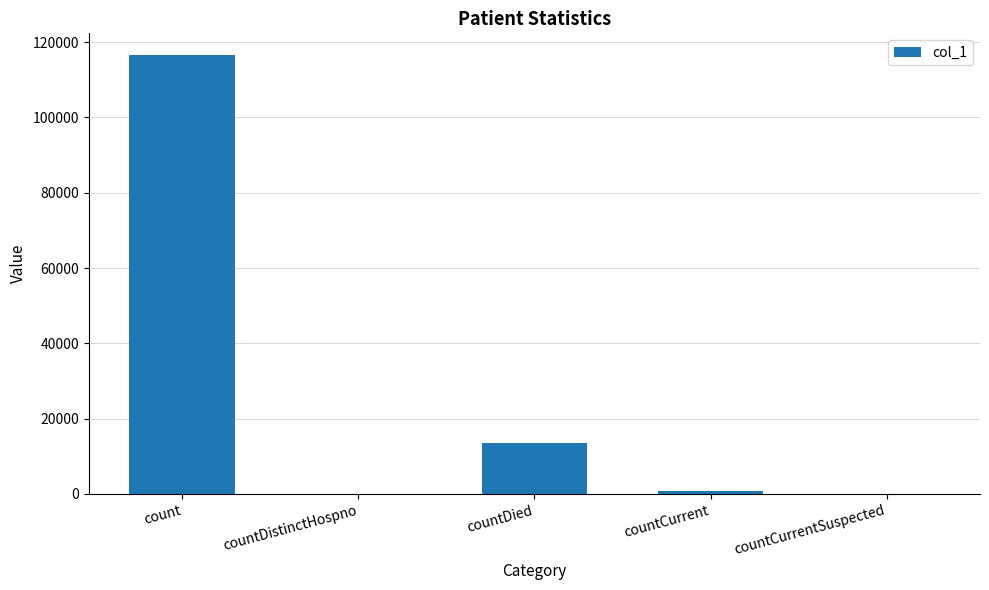

What value does the data have at countDied?

13478